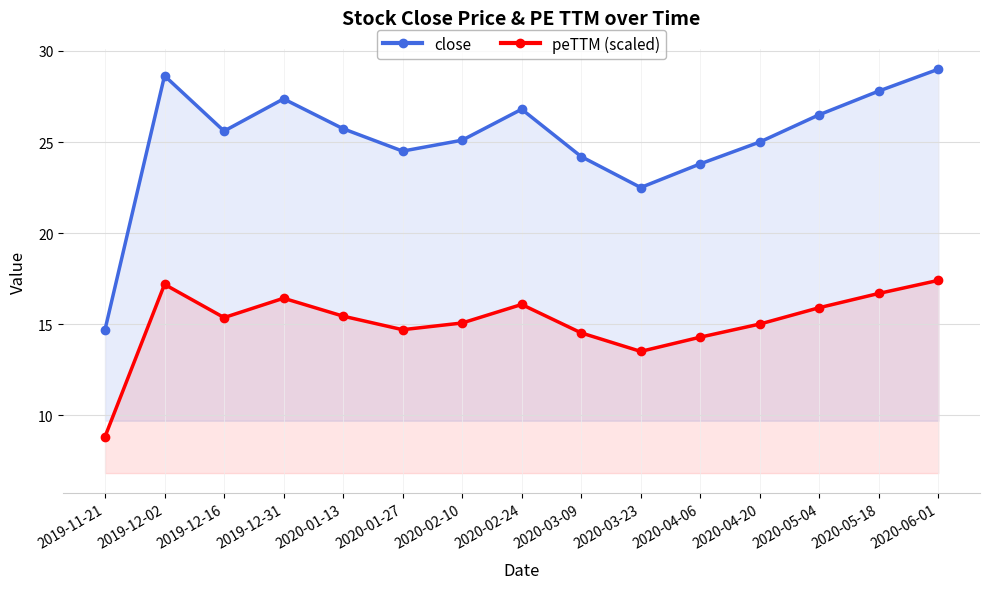

Which has a higher value, 2020-03-23 or 2020-03-09?

2020-03-09